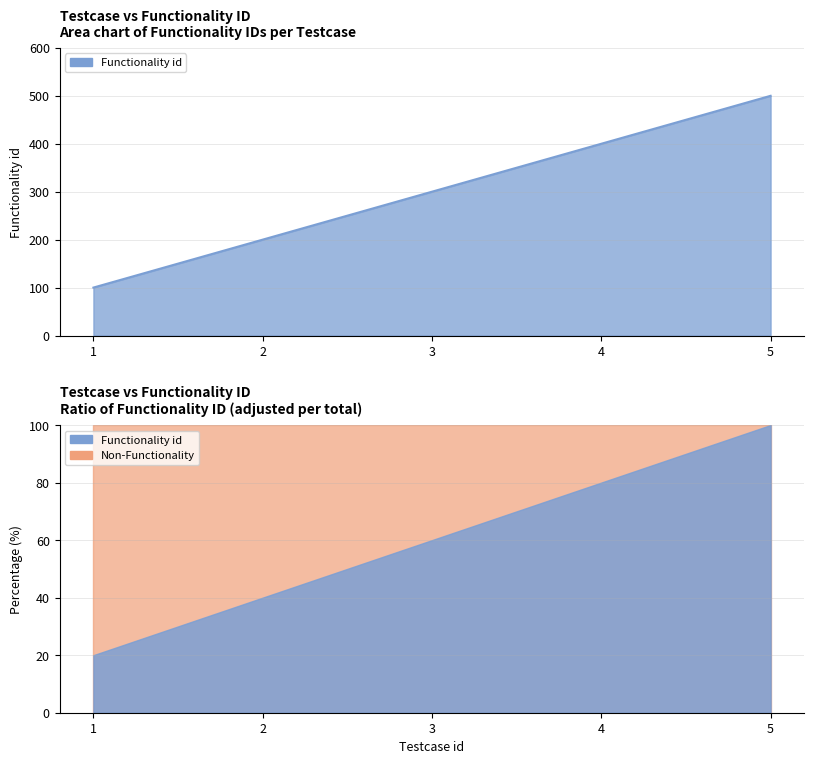

Approximately how many times larger is the value at 3 compared to 5?

0.6